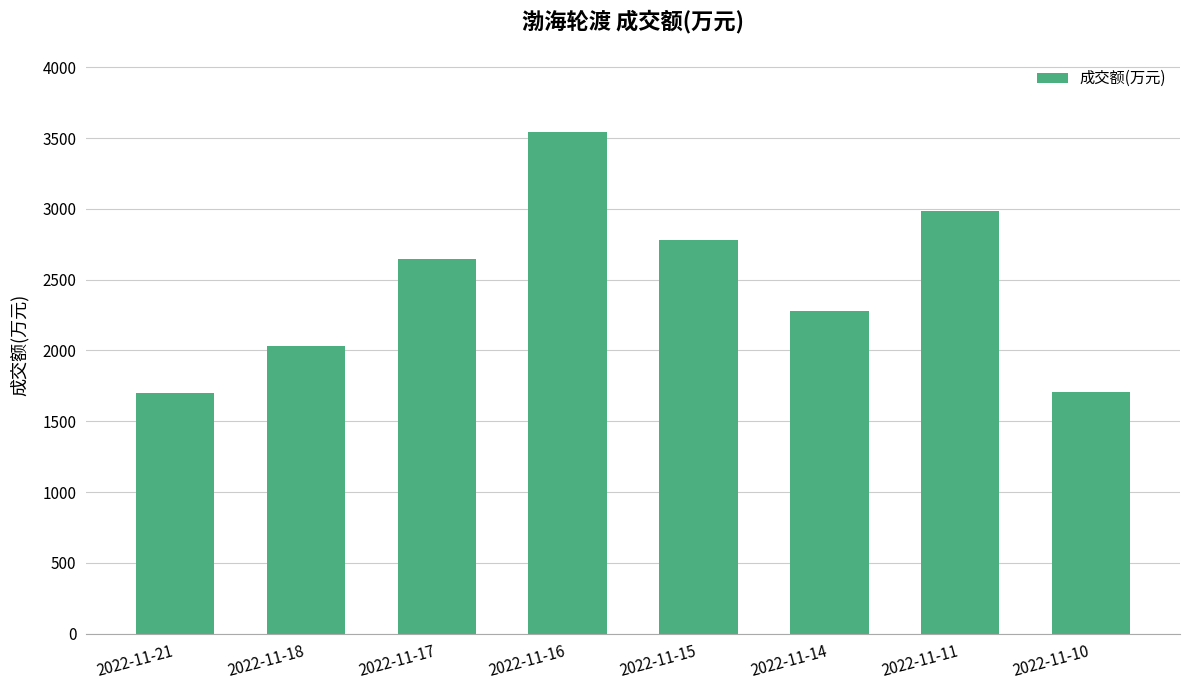

What is the difference between the second highest and minimum values?

1284